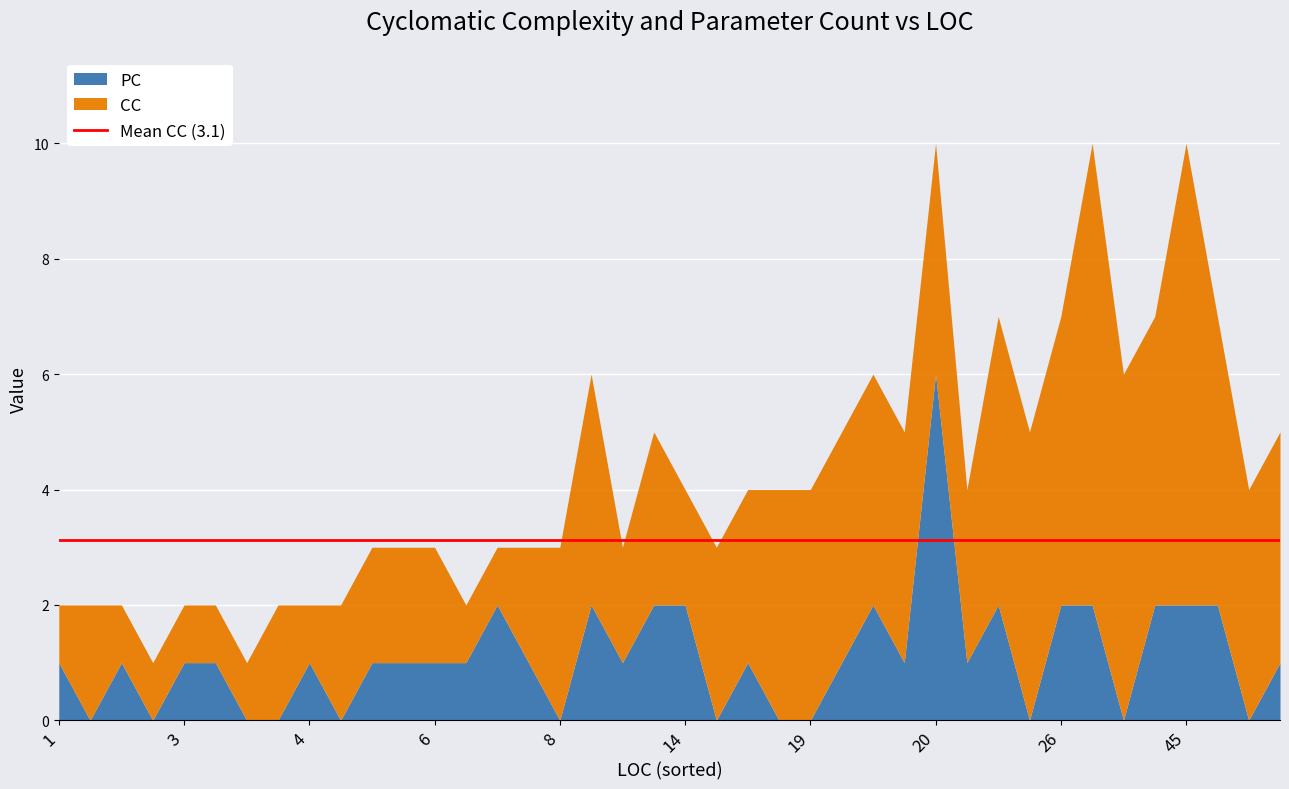

After their last crossing, which series has the higher values: CC or PC?

CC